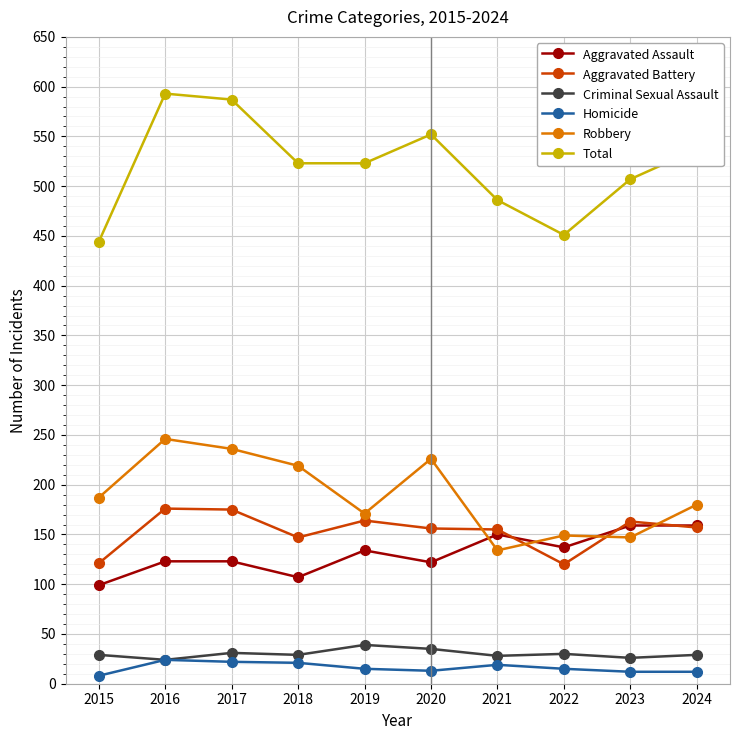

How many distinct data groups are displayed?

6